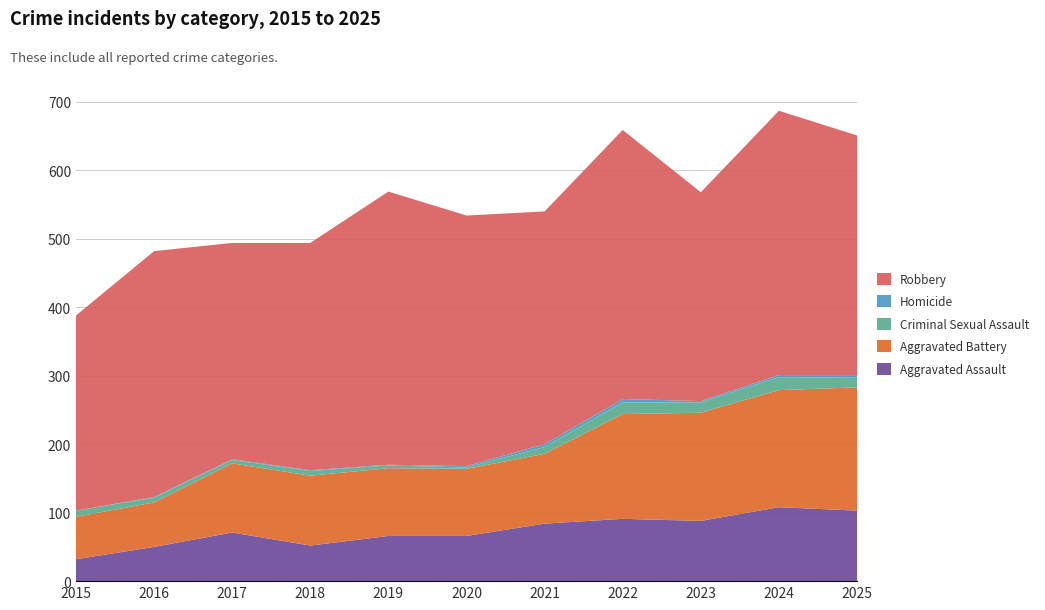

Reading left to right, transcribe all the data shown in this chart.

Aggravated Assault: 2015=32	2016=50	2017=71	2018=52	2019=66	2020=66	2021=84	2022=91	2023=88	2024=108	2025=103
Aggravated Battery: 2015=62	2016=65	2017=101	2018=102	2019=99	2020=98	2021=102	2022=153	2023=158	2024=171	2025=180
Criminal Sexual Assault: 2015=9	2016=7	2017=5	2018=7	2019=4	2020=2	2021=10	2022=17	2023=15	2024=19	2025=14
Homicide: 2015=0	2016=1	2017=1	2018=1	2019=1	2020=2	2021=4	2022=5	2023=2	2024=3	2025=4
Robbery: 2015=285	2016=359	2017=316	2018=332	2019=399	2020=366	2021=340	2022=393	2023=305	2024=386	2025=350